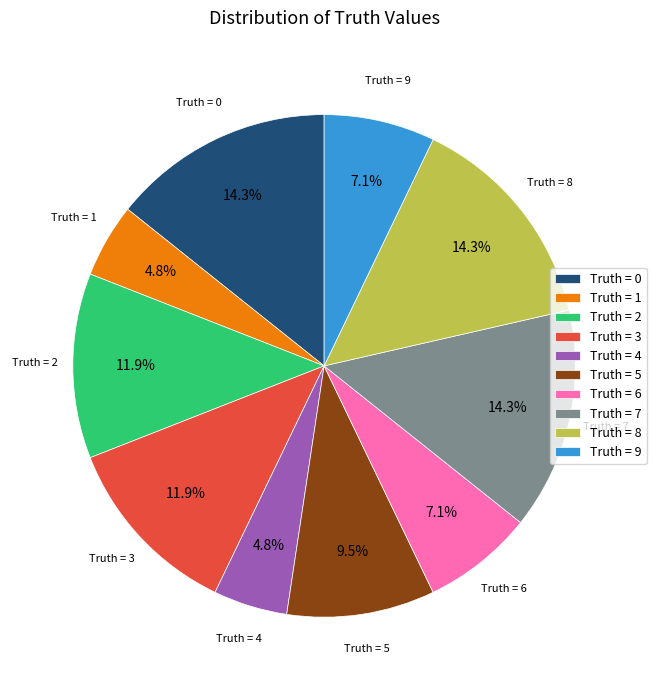

Does any single category account for the majority?

No